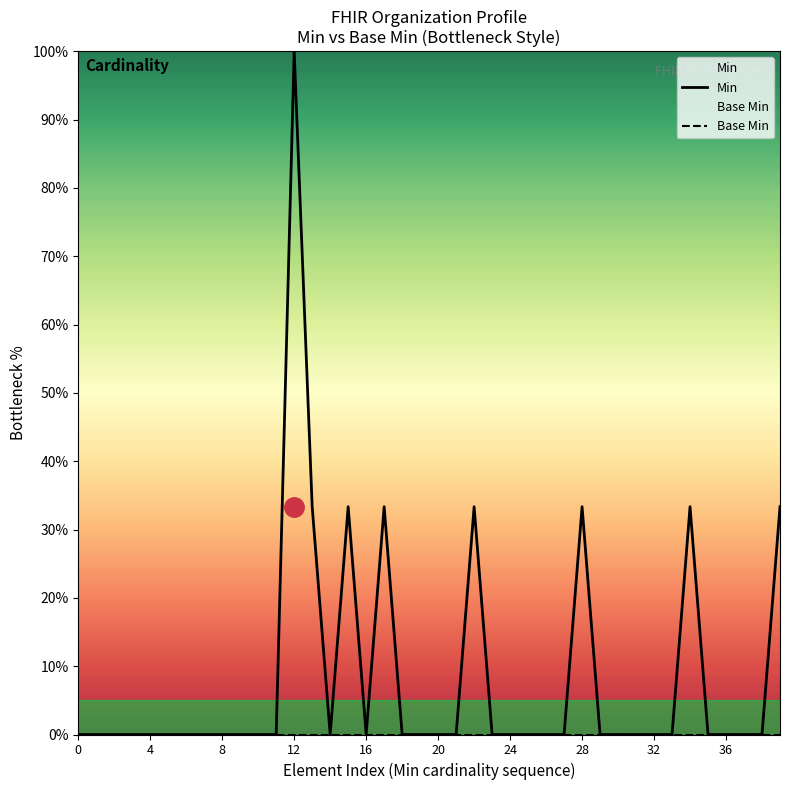

Reading left to right, what are all the values shown in this chart?

Min: 0.0	0.0	0.0	0.0	0.0	0.0	0.0	0.0	0.0	0.0	0.0	0.0	100.0	33.3	0.0	33.3	0.0	33.3	0.0	0.0	0.0	0.0	33.3	0.0	0.0	0.0	0.0	0.0	33.3	0.0	0.0	0.0	0.0	0.0	33.3	0.0	0.0	0.0	0.0	33.3
Base Min: 0.0	0.0	0.0	0.0	0.0	0.0	0.0	0.0	0.0	0.0	0.0	0.0	0.0	0.0	0.0	0.0	0.0	0.0	0.0	0.0	0.0	0.0	0.0	0.0	0.0	0.0	0.0	0.0	0.0	0.0	0.0	0.0	0.0	0.0	0.0	0.0	0.0	0.0	0.0	0.0